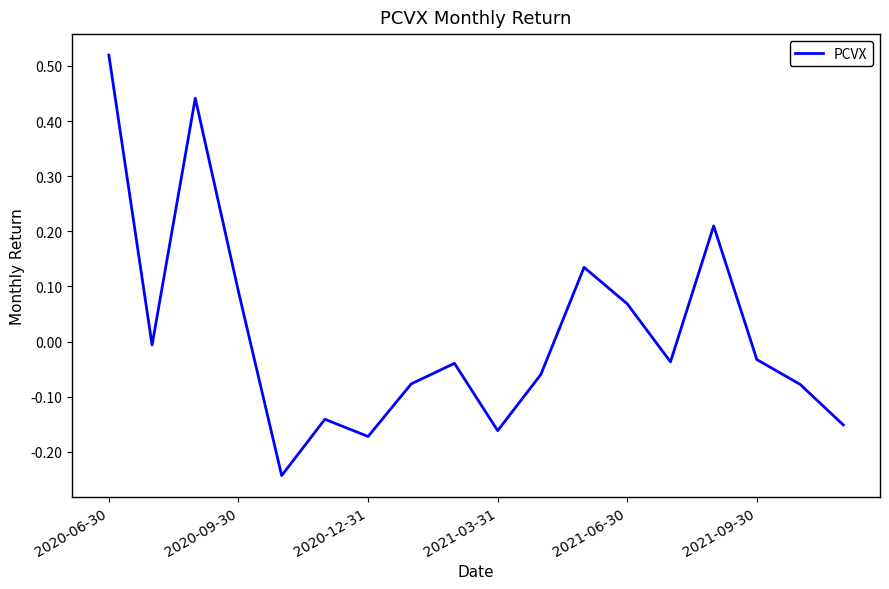

What is the difference between the maximum and minimum values?

0.8